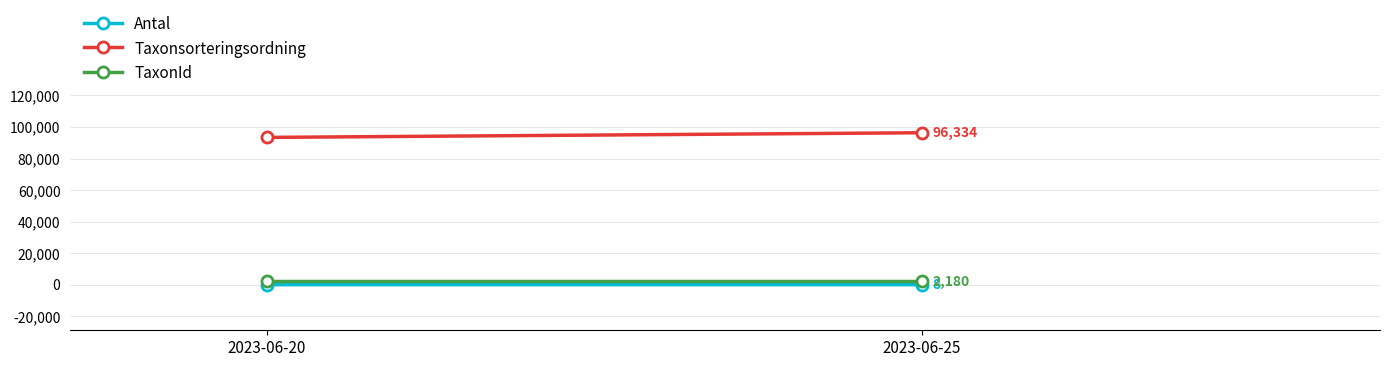

What is the spread (max minus min) of values at 2023-06-25?

96326